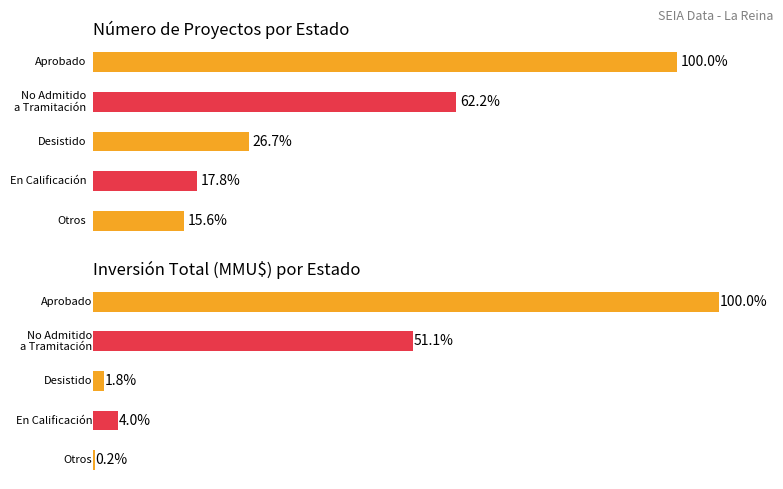

Reading left to right, transcribe all the data shown in this chart.

Count: Aprobado=45	No Admitido a Tramitación=28	Desistido=12	En Calificación=8	Otros=7
Total Investment (MMU$): Aprobado=1397390	No Admitido a Tramitación=714200	Desistido=25000	En Calificación=56420	Otros=3400